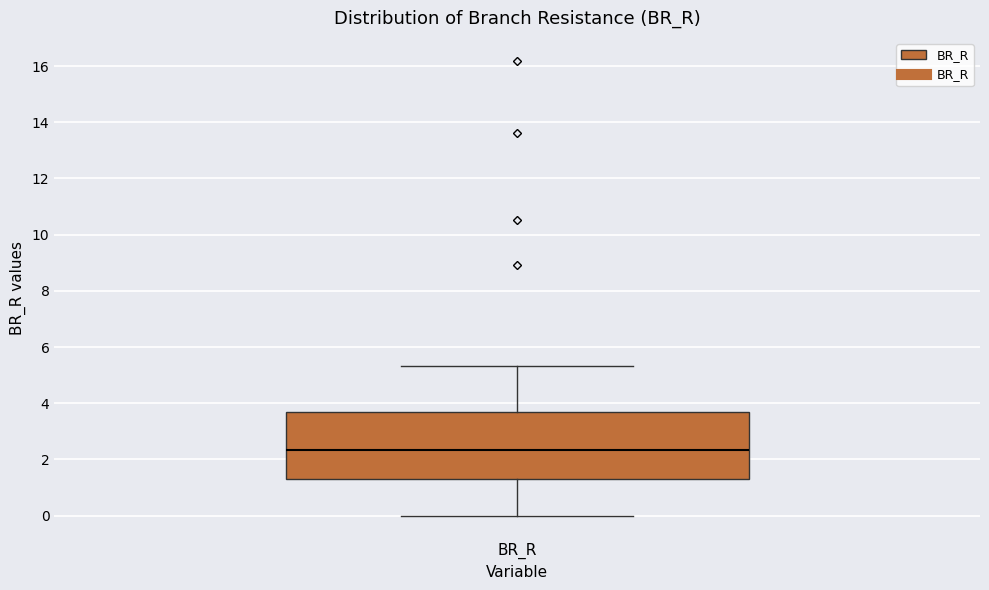

Read this box plot against the y-axis: the position of the median line, the range covered by the box, and the ends of both whiskers. The values are not printed on the chart, so give them approximately, as read against the axis.

median 2.4, box 1.4 to 3.6, whiskers 0.0 to 5.4